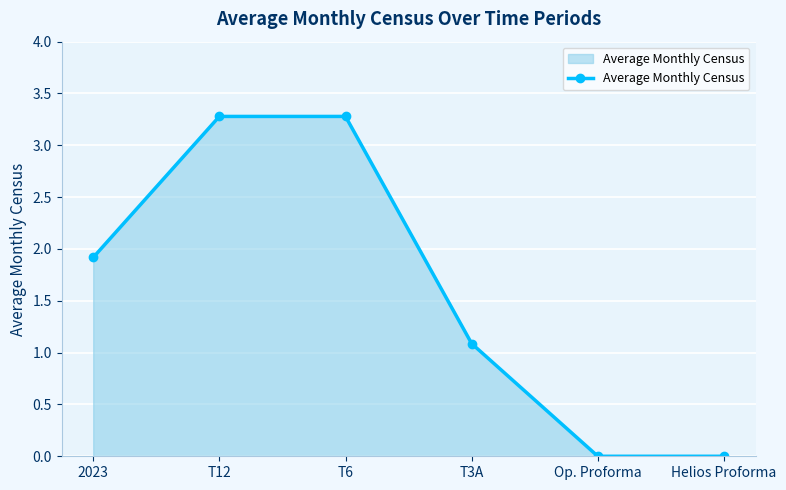

True or false: there are more than 1 points higher than both neighbors.

False